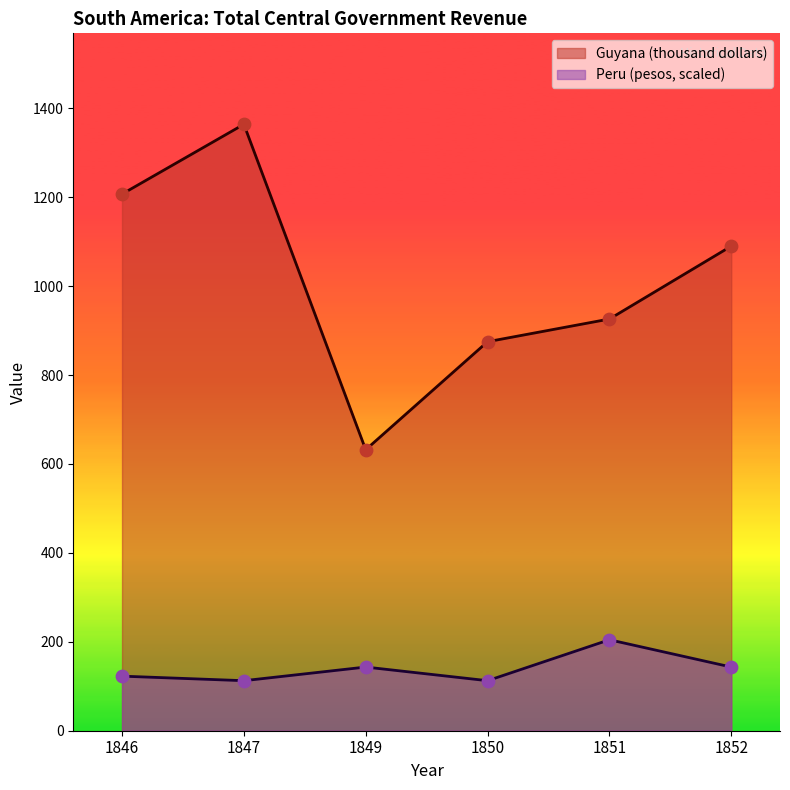

Which series has the largest total across all categories?

Guyana (thousand dollars)